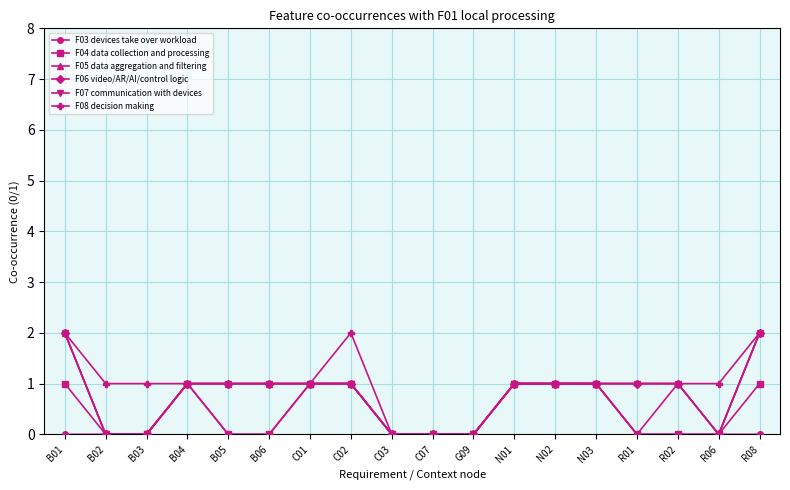

At which label does F06 video/AR/AI/control logic reach its peak?

B01